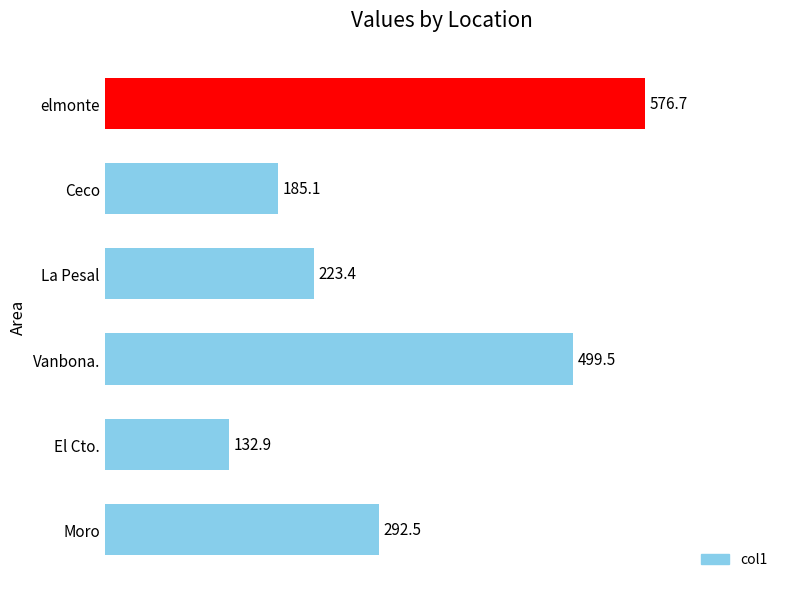

Reading top to bottom, transcribe all the data shown in this chart.

576.7	185.1	223.4	499.5	132.9	292.5